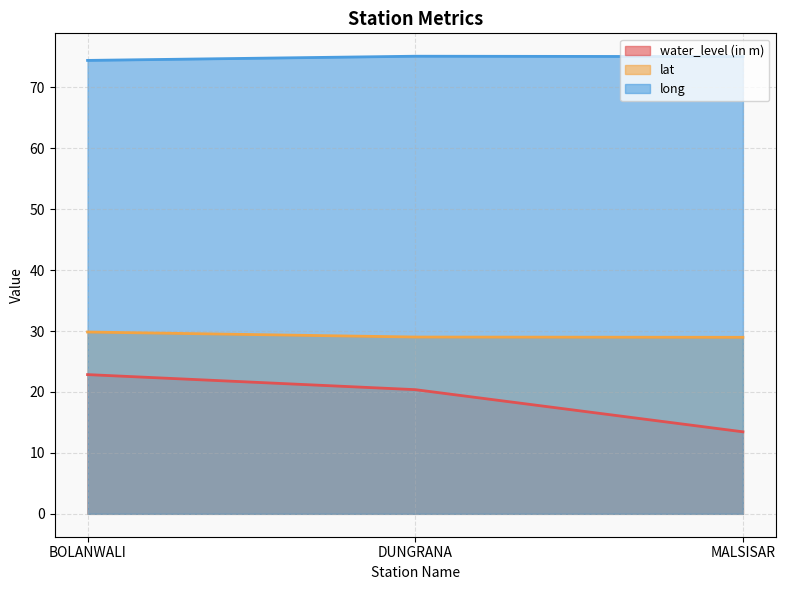

Is it true that long equals 99.9 at BOLANWALI?

False